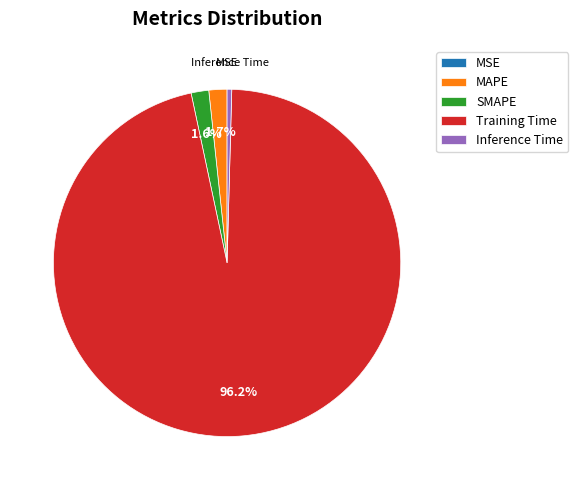

Is there a majority slice in this chart?

Yes